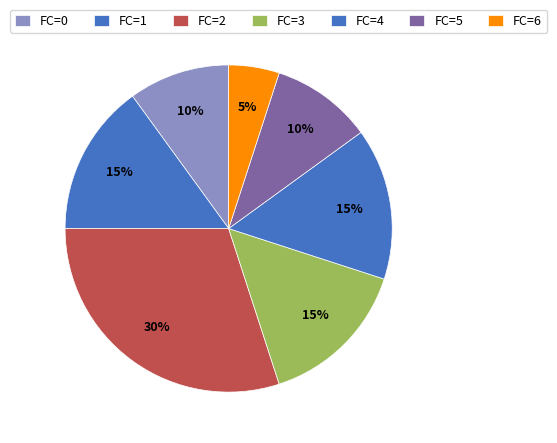

How many slices are in this pie chart?

7